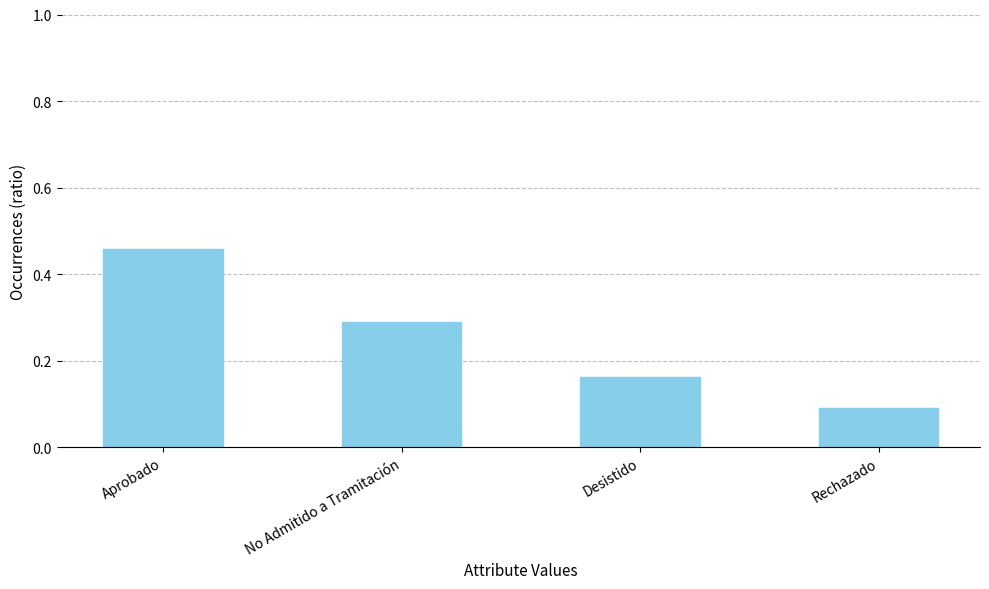

Is it true that the value at Desistido is 0.3?

False